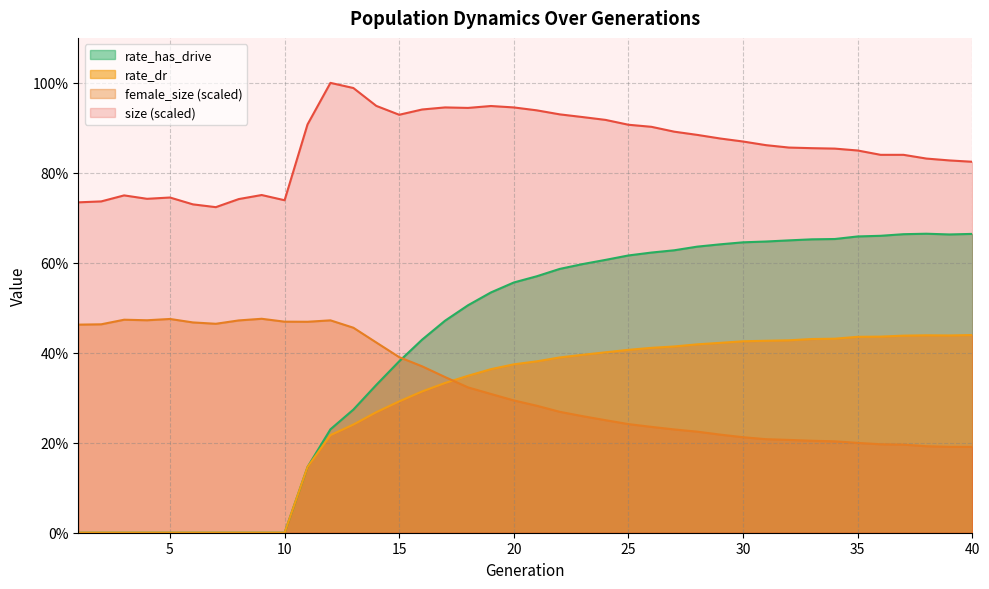

What is the total value across all series at 32?

2.1